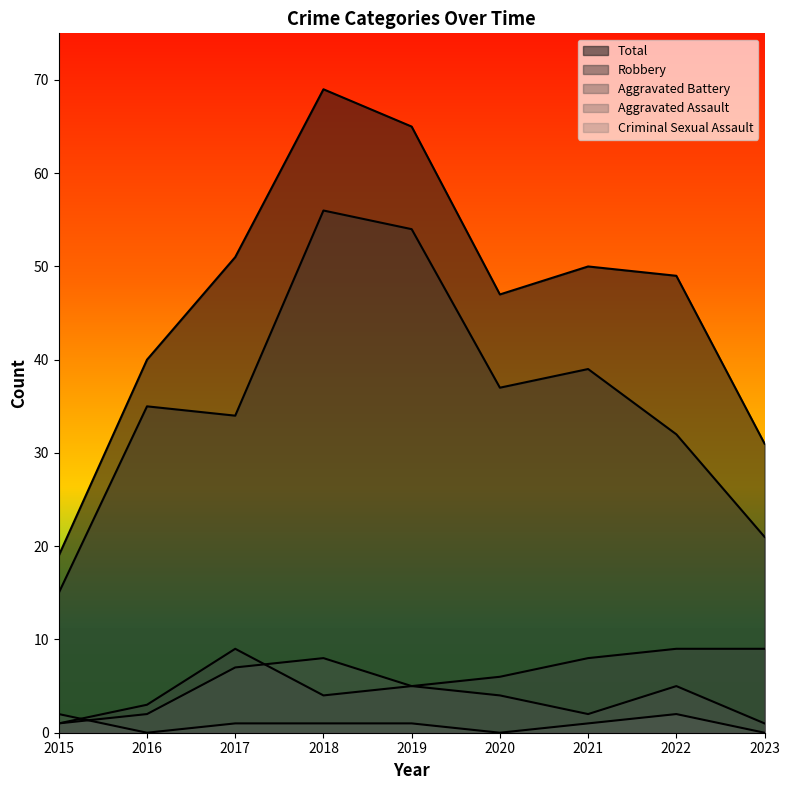

What is the value of the Aggravated Battery point at the 6th from the left?

6